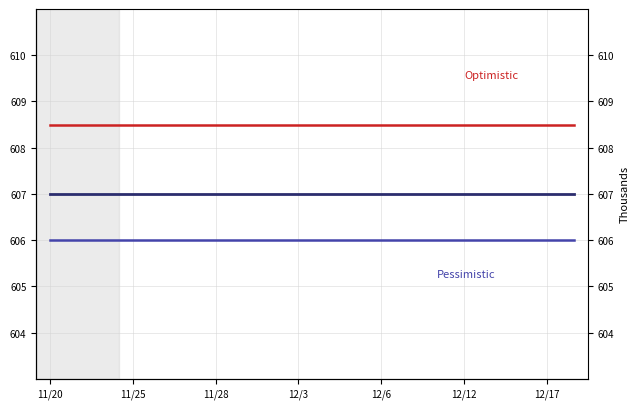

List the series in order of their peak value, highest first.

Optimistic, LastTradePrice, Pessimistic